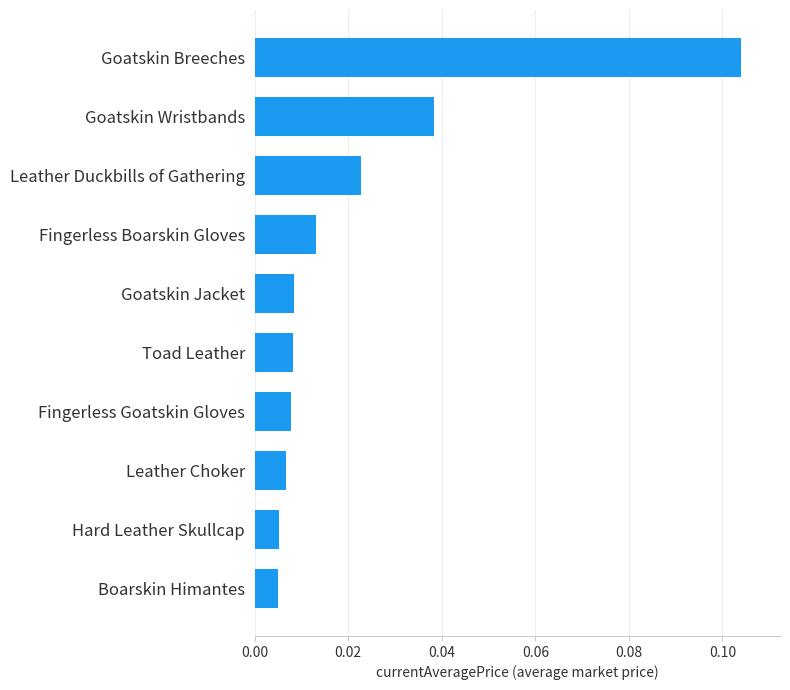

At which category does the chart reach its peak across all series?

Goatskin Breeches